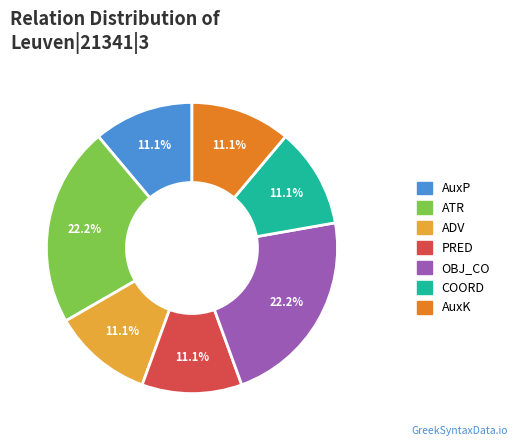

Is it true that ATR is 22% of the pie?

True